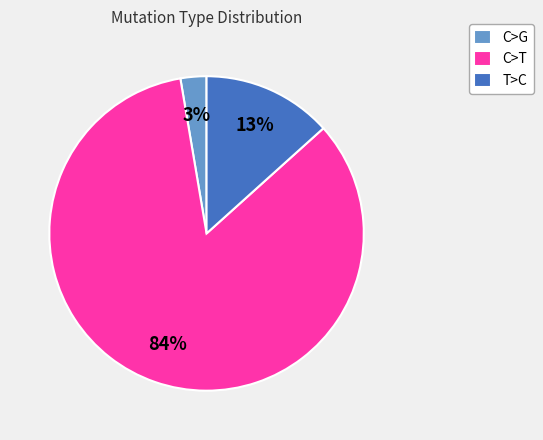

How many slices are in this pie chart?

3